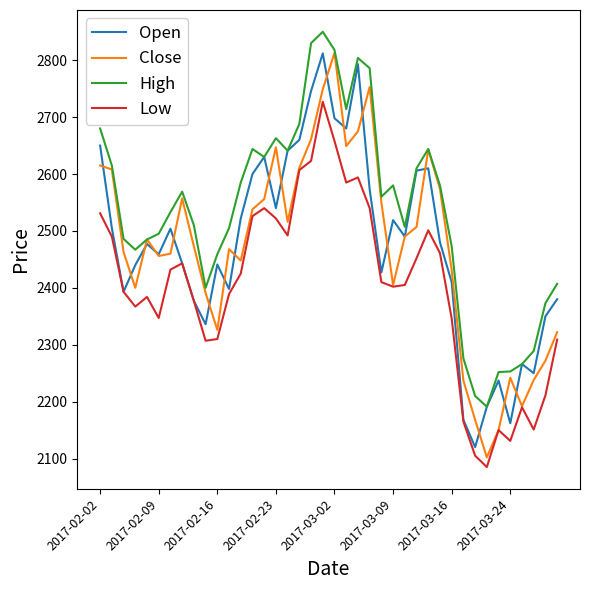

How many values in the Low series are below 2410?

20